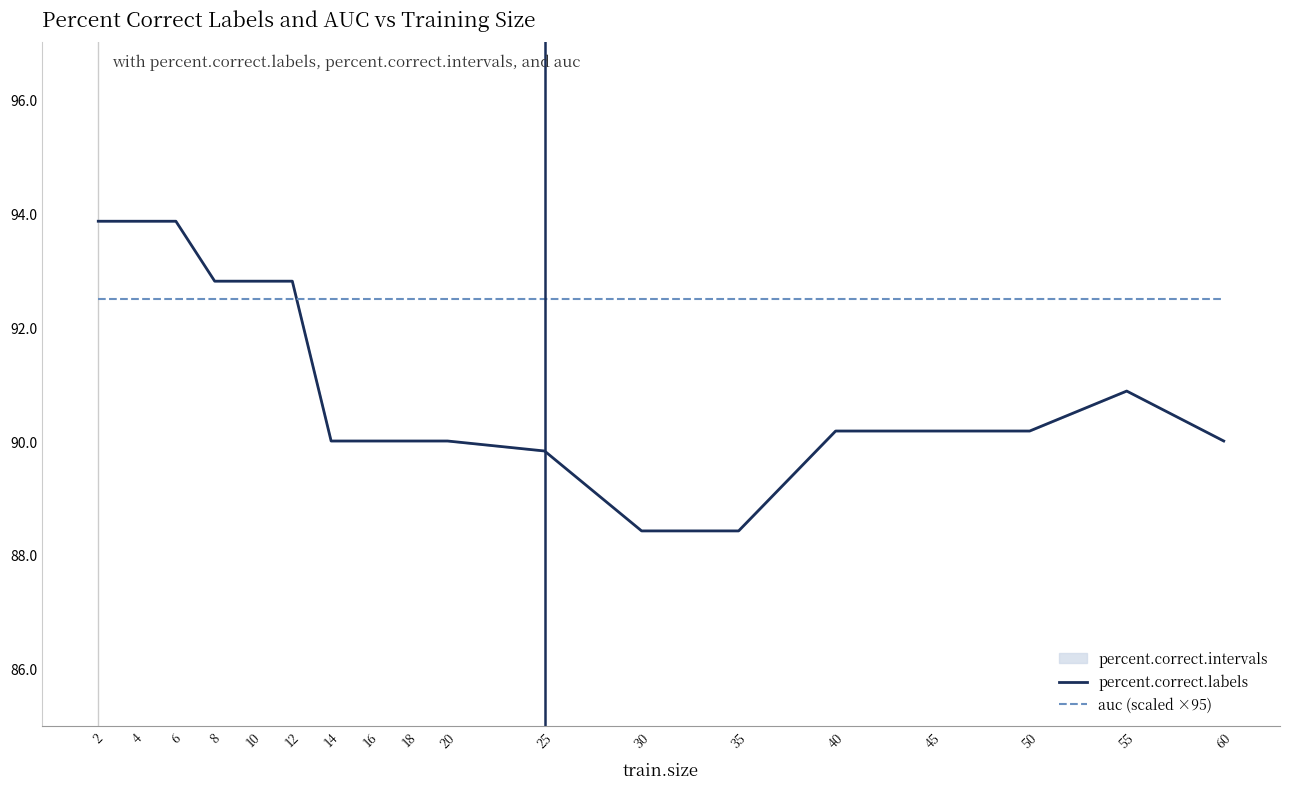

How many lines are shown in the chart?

2